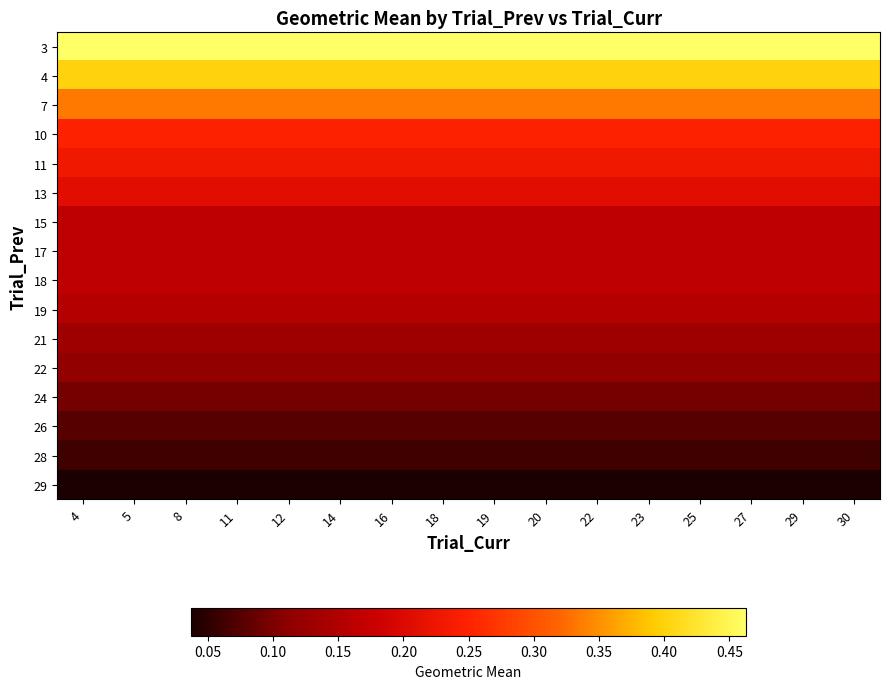

Rank the series at 12 from highest to lowest value.

3, 4, 7, 10, 11, 13, 15, 17, 18, 19, 21, 22, 24, 26, 28, 29